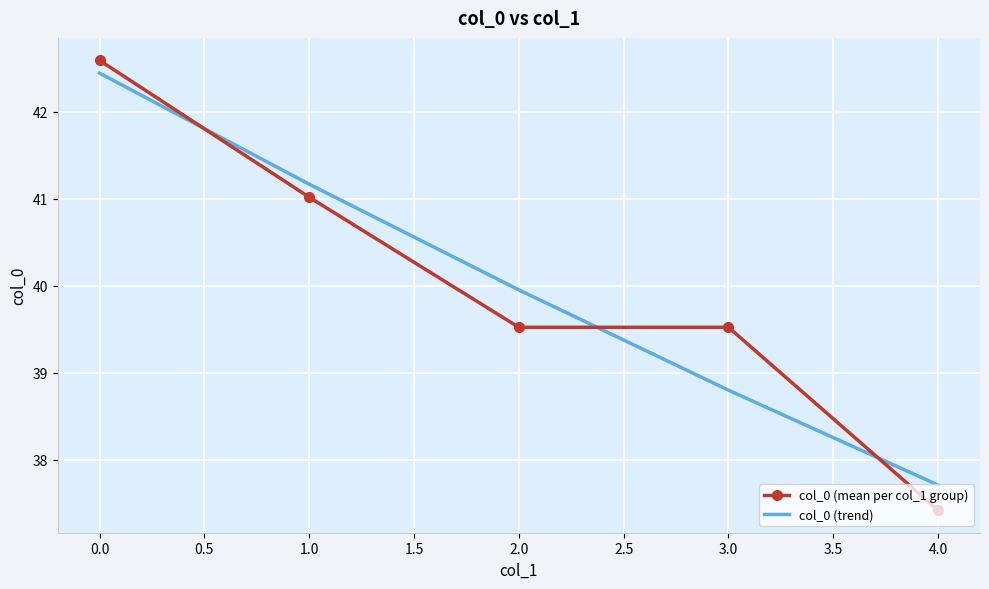

Between which two adjacent categories do col_0 (mean per col_1 group) and col_0 (trend) first intersect?

0.0 and 1.0